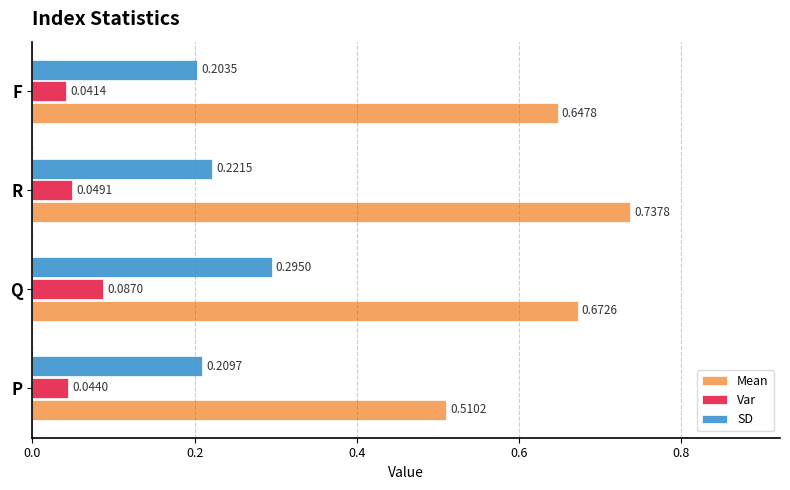

At how many categories does at least one series exceed 0?

4